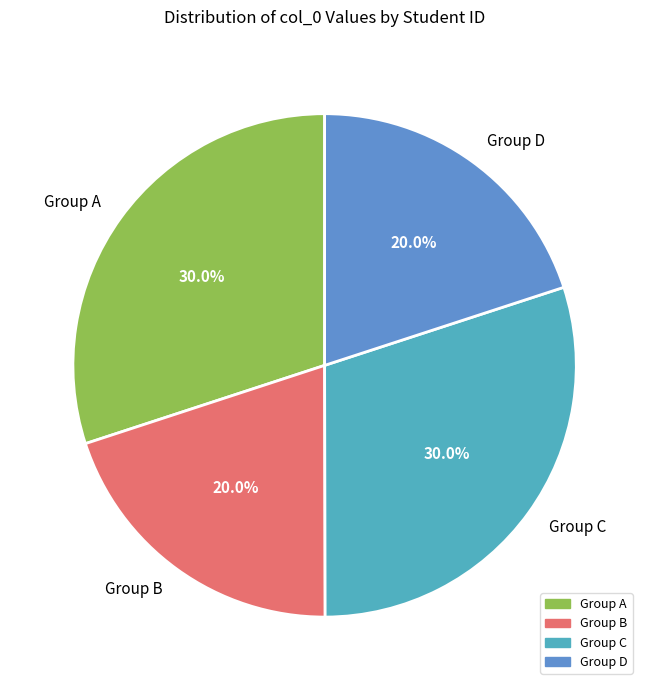

Does Group C account for over 50% of the chart?

No